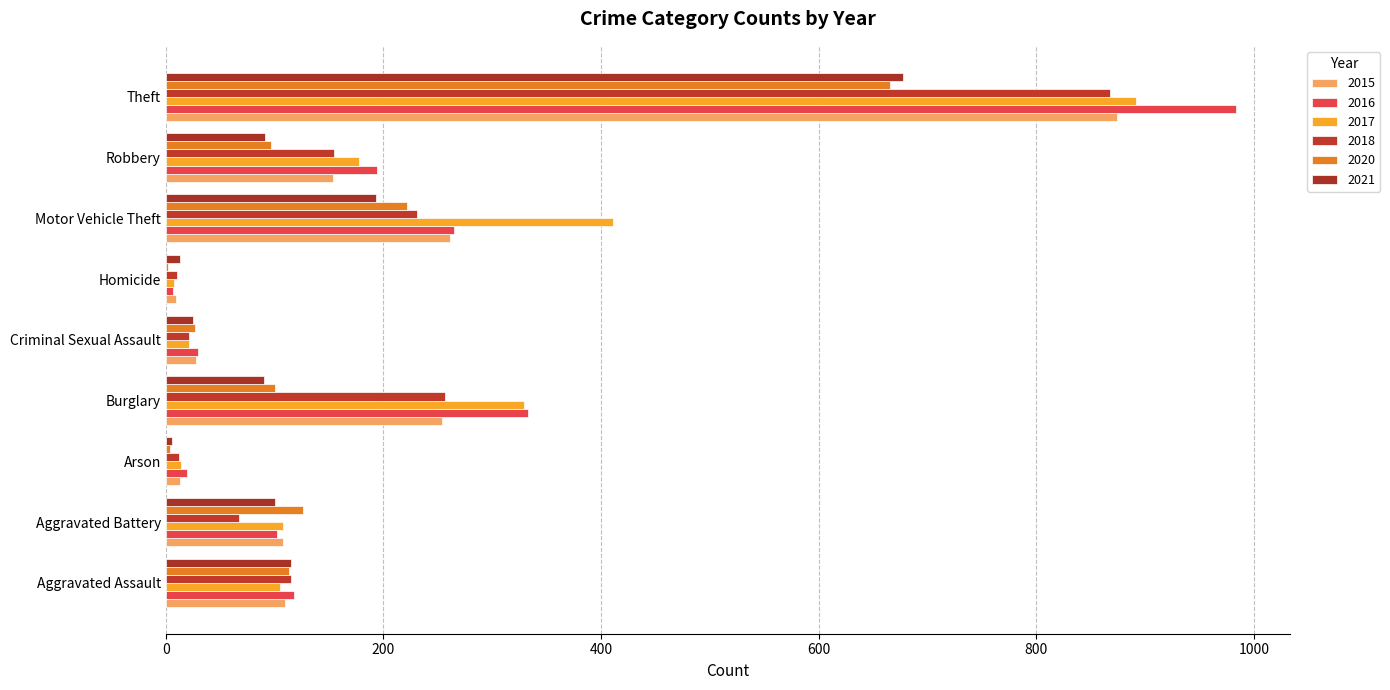

What is the approximate value of 2020 at Arson?

4